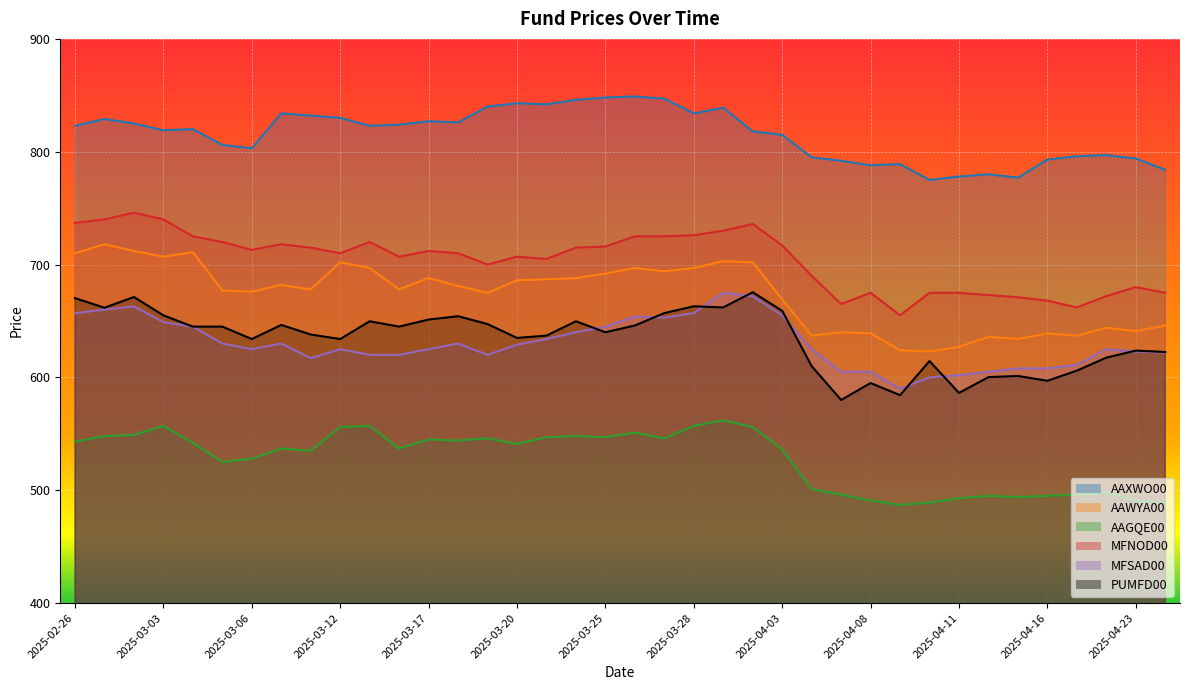

Does the chart display data point markers on the line(s)?

No